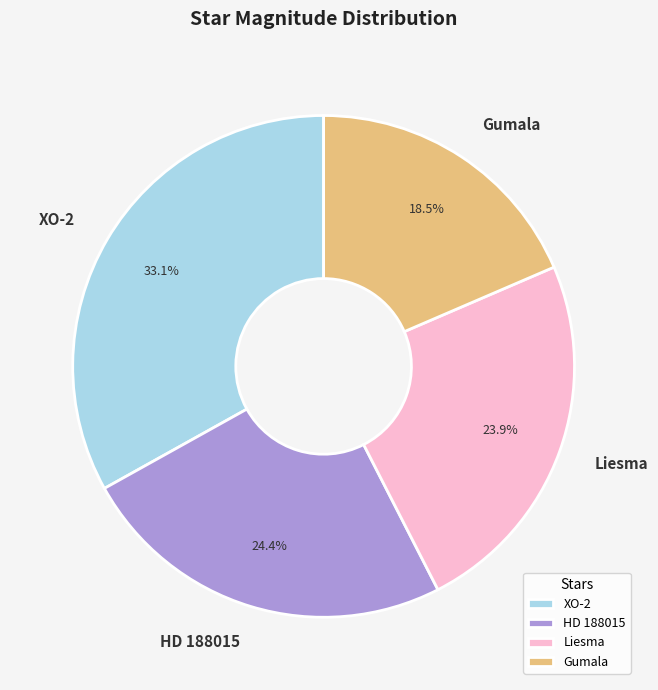

What is the smallest slice in the pie chart?

Gumala